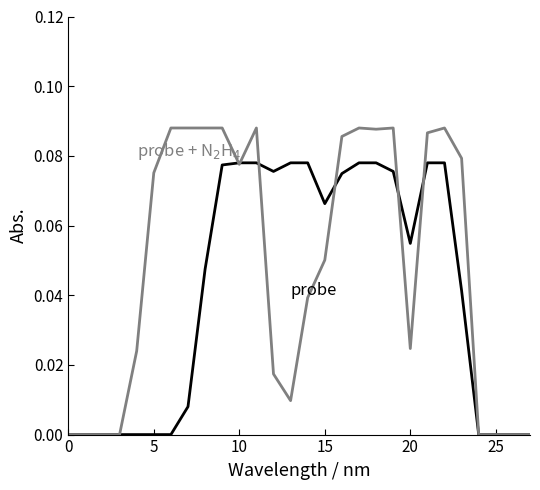

Does the chart display data point markers on the line(s)?

No